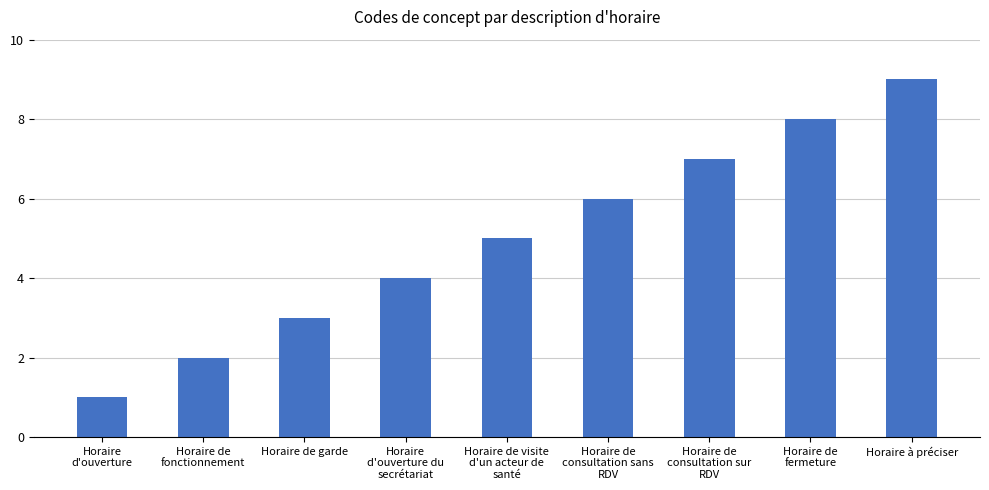

Count the values in the range 3 to 7.

5